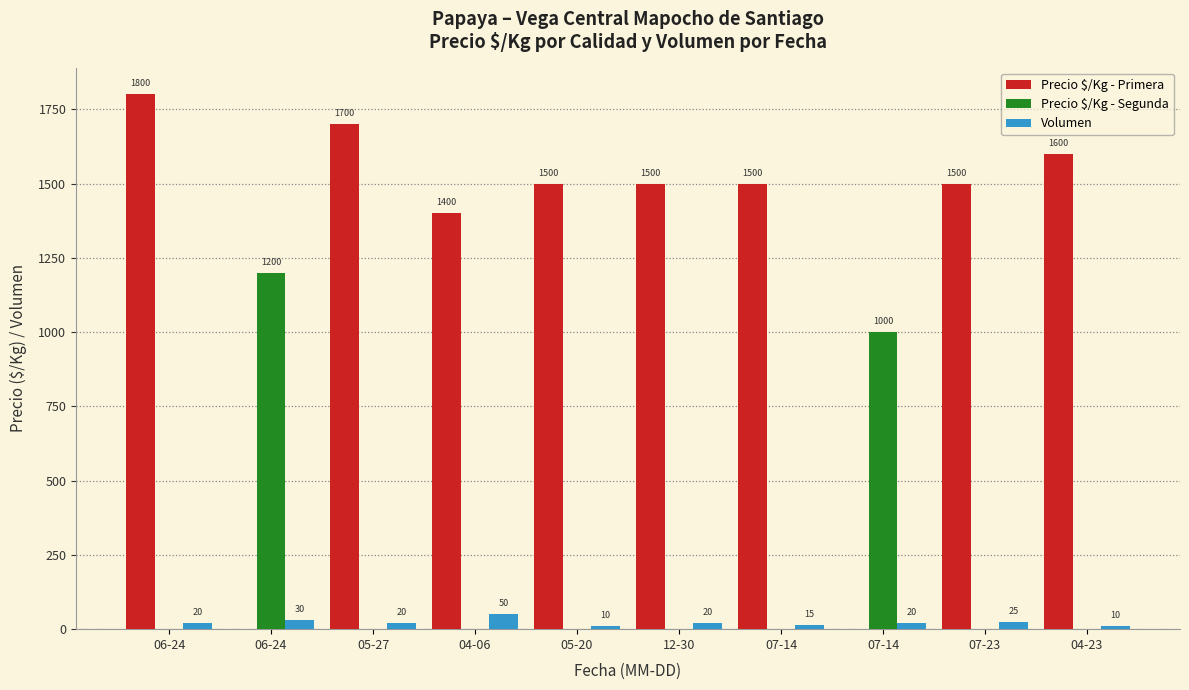

How many values in Precio $/Kg - Segunda are above zero?

2